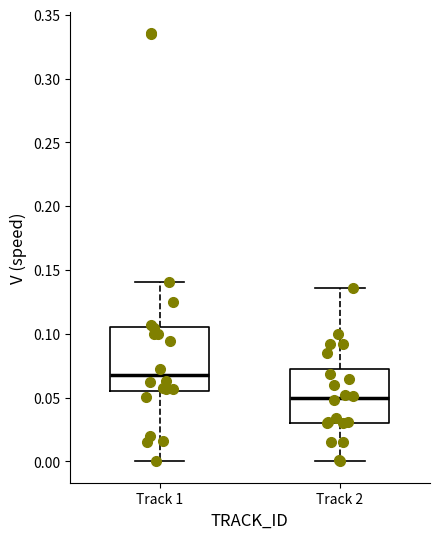

Which box's median line is the highest?

Track 1